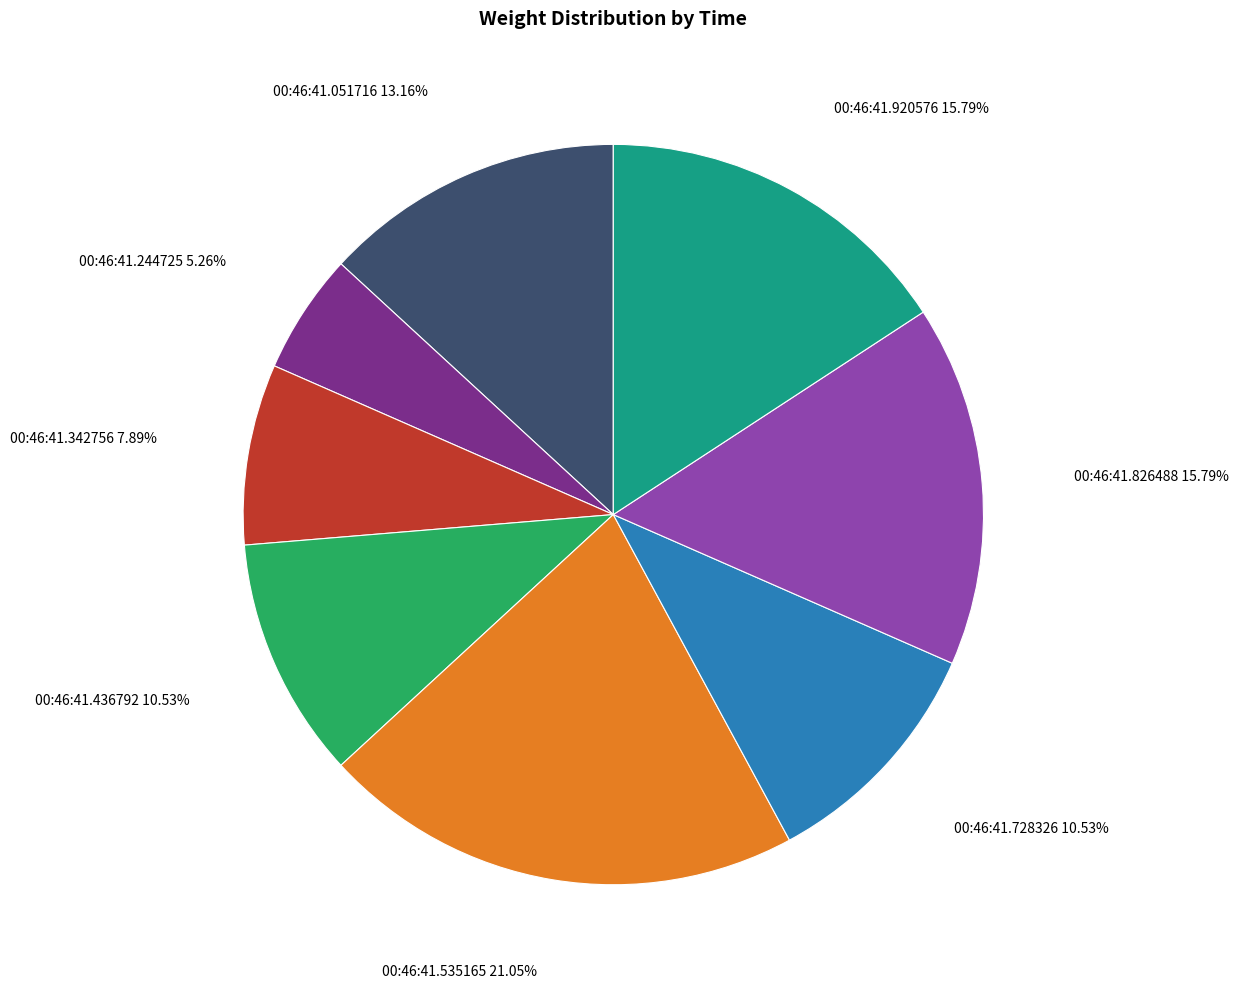

Which slice is the smallest?

00:46:41.244725